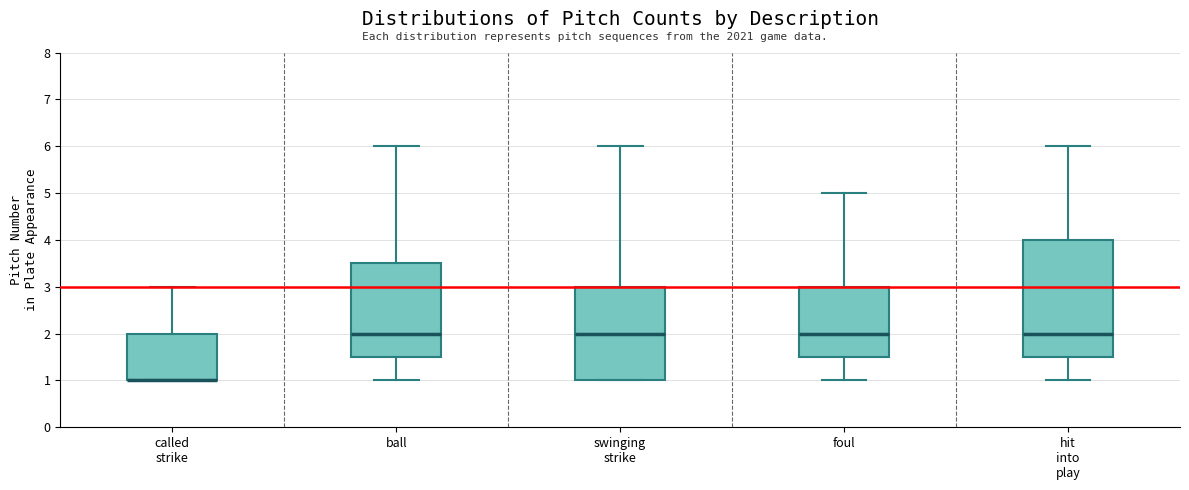

Reading left to right, read every box against the y-axis: the position of its median line, the range the box covers, and the ends of its whiskers. The values are not printed on the chart, so give them approximately, as read against the axis.

called strike: median 1.0 (drawn on the box's lower edge), box 1.0 to 2.0, whiskers 1.0 to 3.0
ball: median 2.0, box 1.5 to 3.5, whiskers 1.0 to 6.0
swinging strike: median 2.0, box 1.0 to 3.0, whiskers 1.0 to 6.0
foul: median 2.0, box 1.5 to 3.0, whiskers 1.0 to 5.0
hit into play: median 2.0, box 1.5 to 4.0, whiskers 1.0 to 6.0